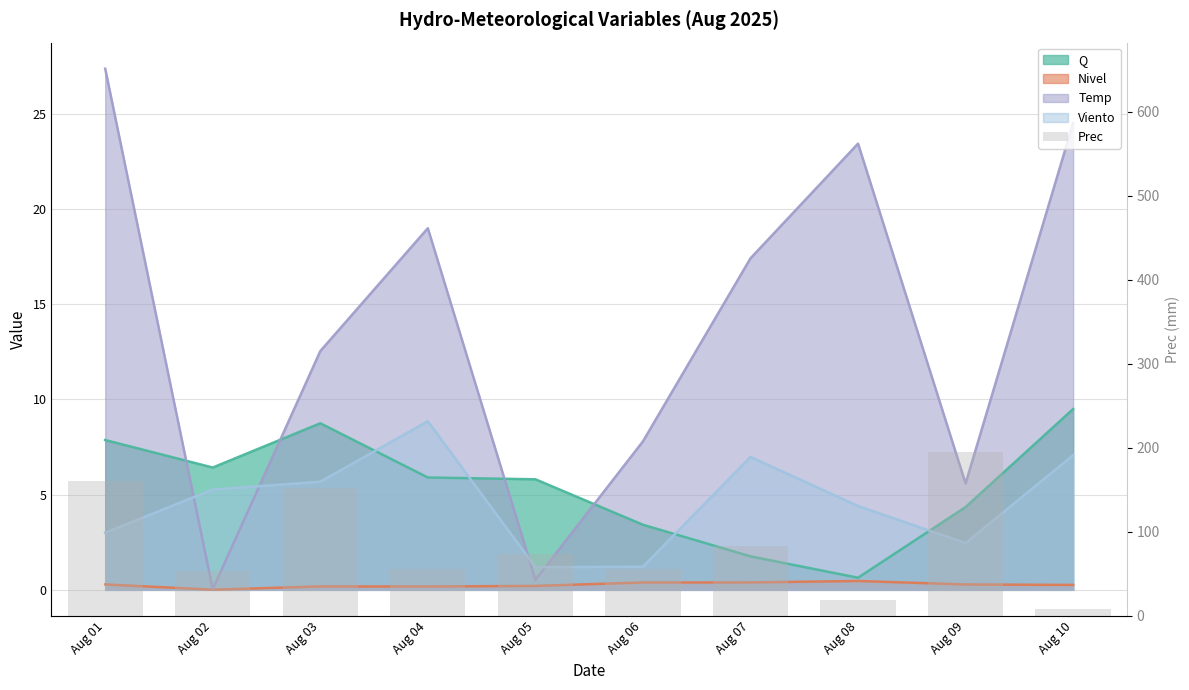

How many categories are shown in the chart?

10